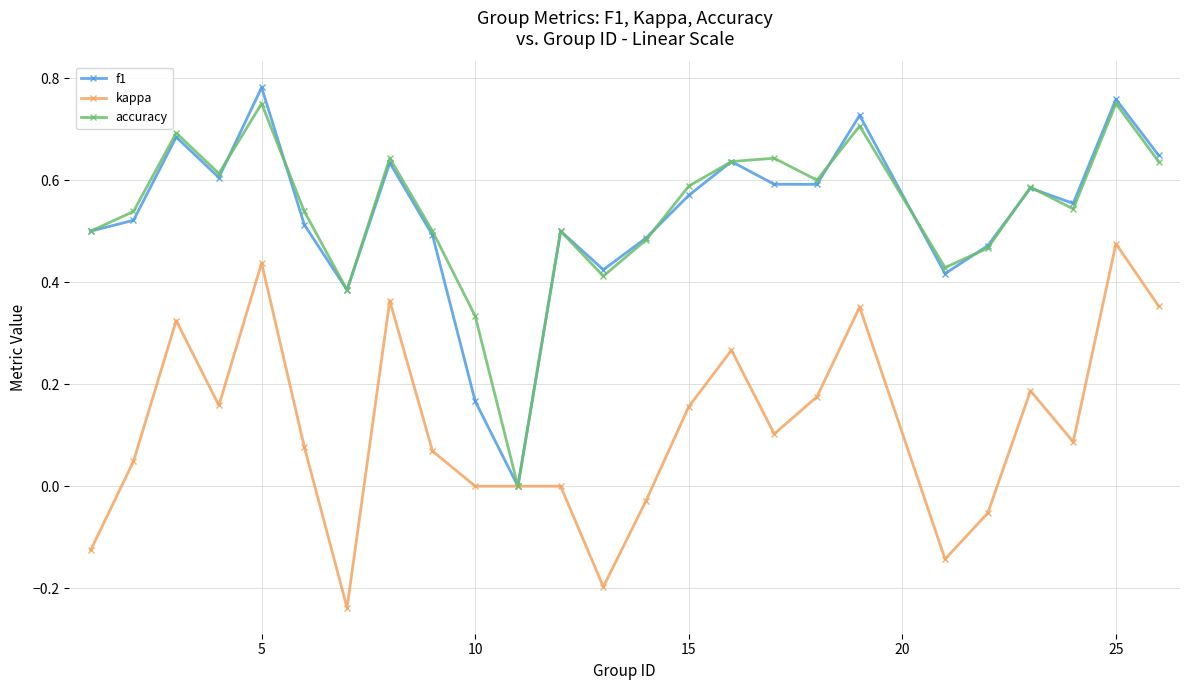

Is this an area chart (filled region under the line)?

No